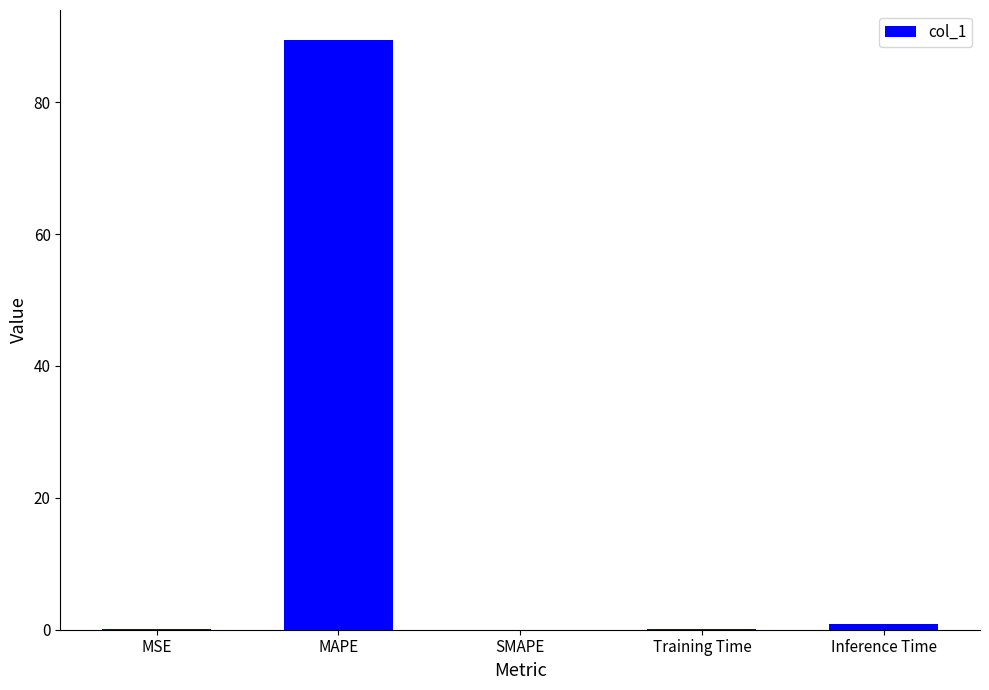

Which label corresponds to the largest value in the chart?

MAPE